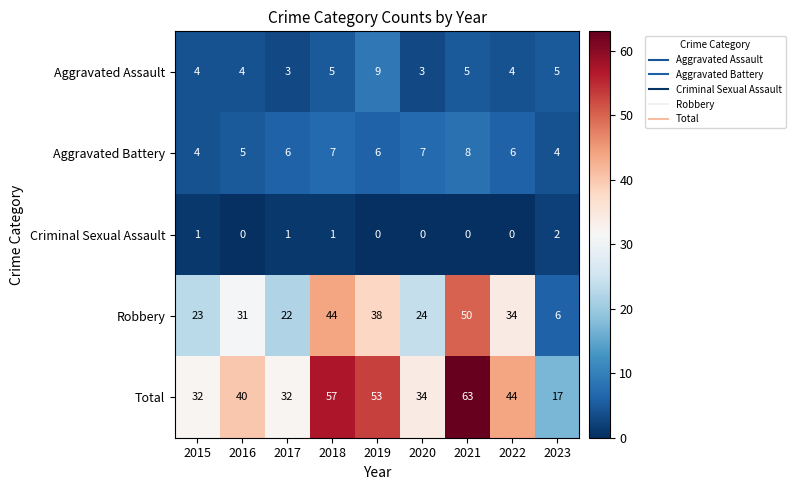

How many values in the Criminal Sexual Assault series exceed 0?

4